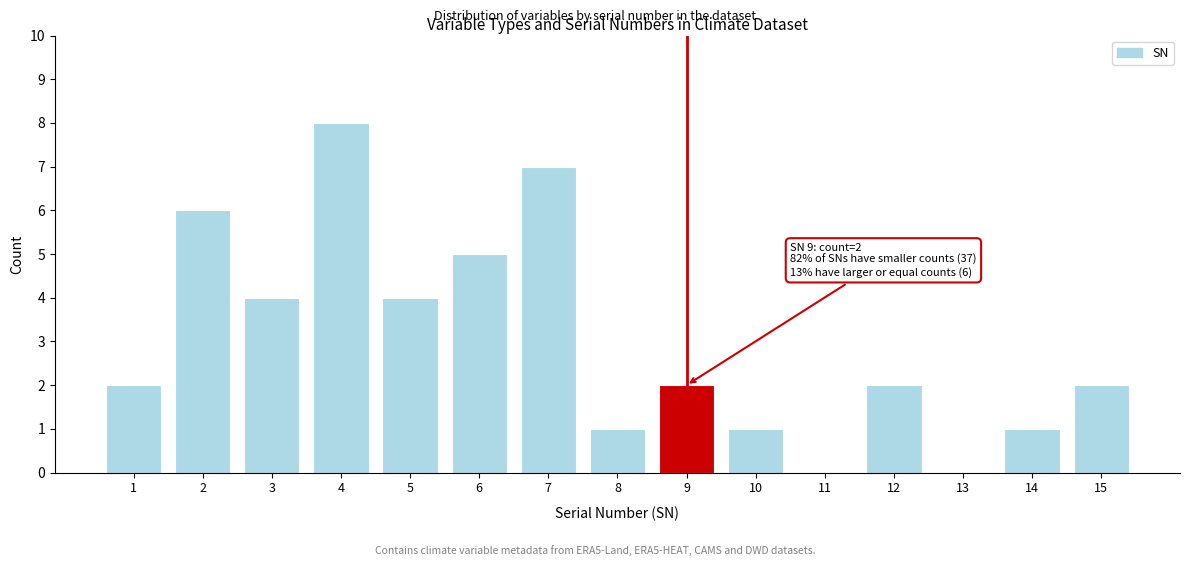

Reading right to left, what are all the values shown in this chart?

15=2	14=1	13=0	12=2	11=0	10=1	9=2	8=1	7=7	6=5	5=4	4=8	3=4	2=6	1=2